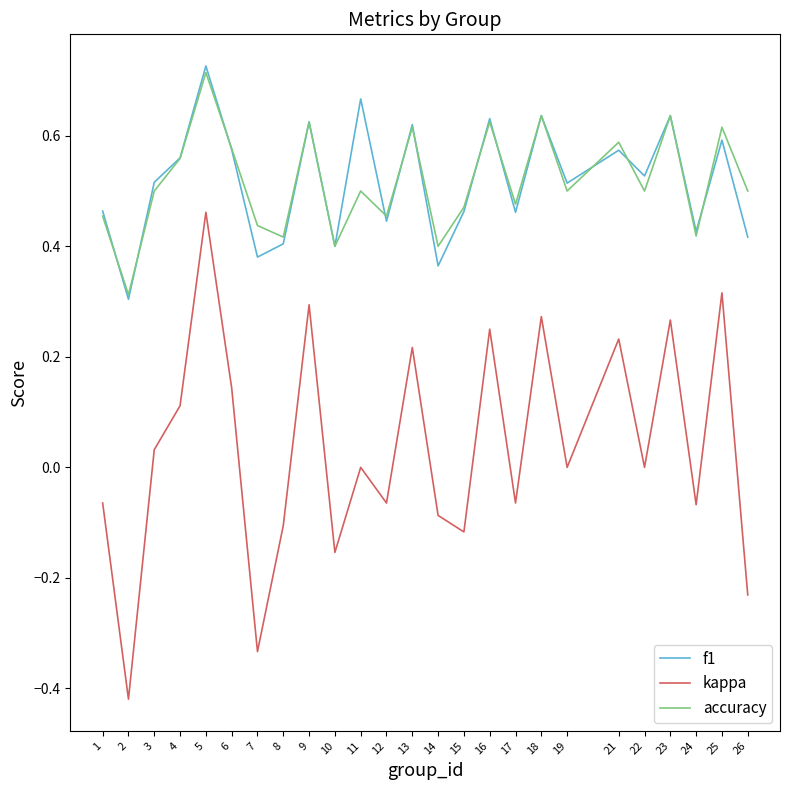

What are all the series names shown in the legend?

f1, kappa, accuracy